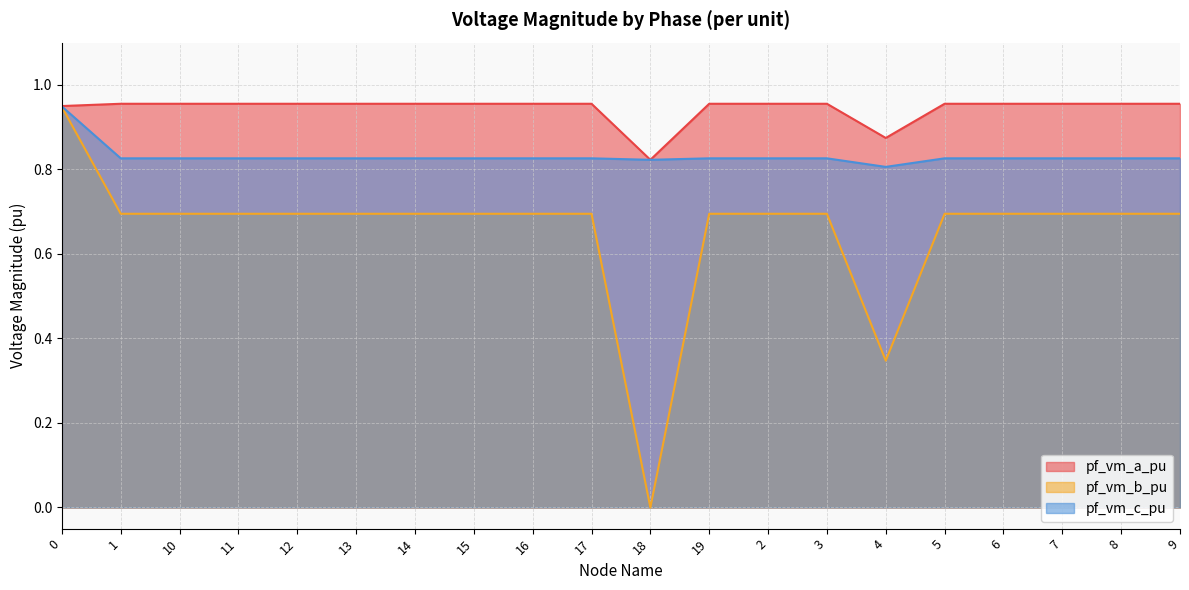

Is the value of pf_vm_c_pu at 10 greater than the value of pf_vm_b_pu at 19?

Yes